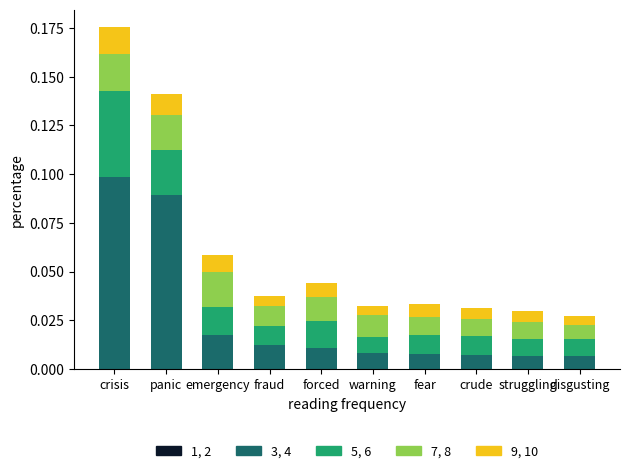

At which category is the sum across all series the highest?

crisis